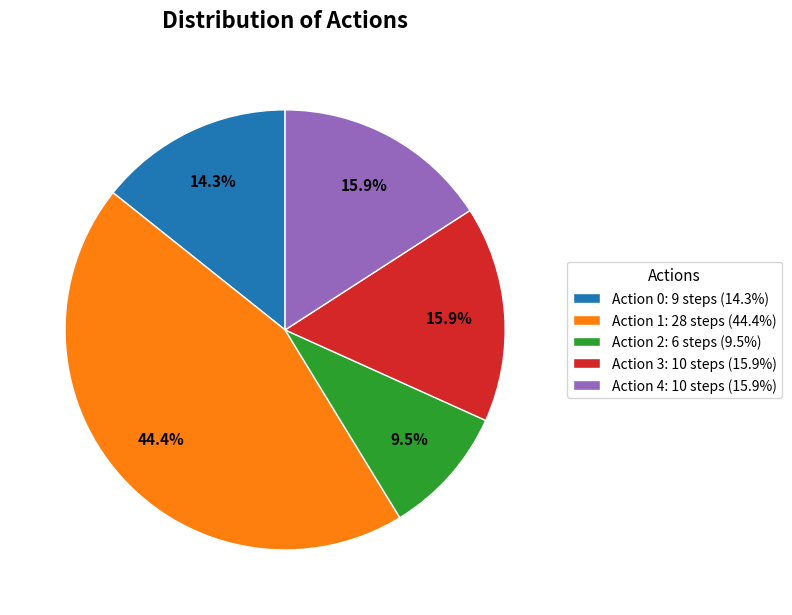

Is there any slice that represents more than half of the pie?

No